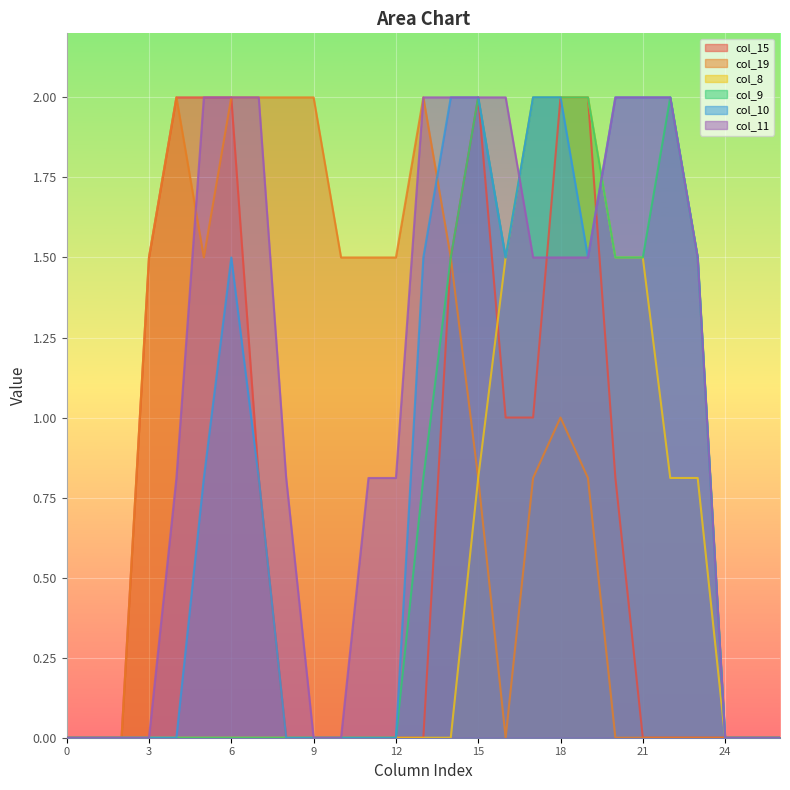

How many values in the col_15 series exceed 0?

12